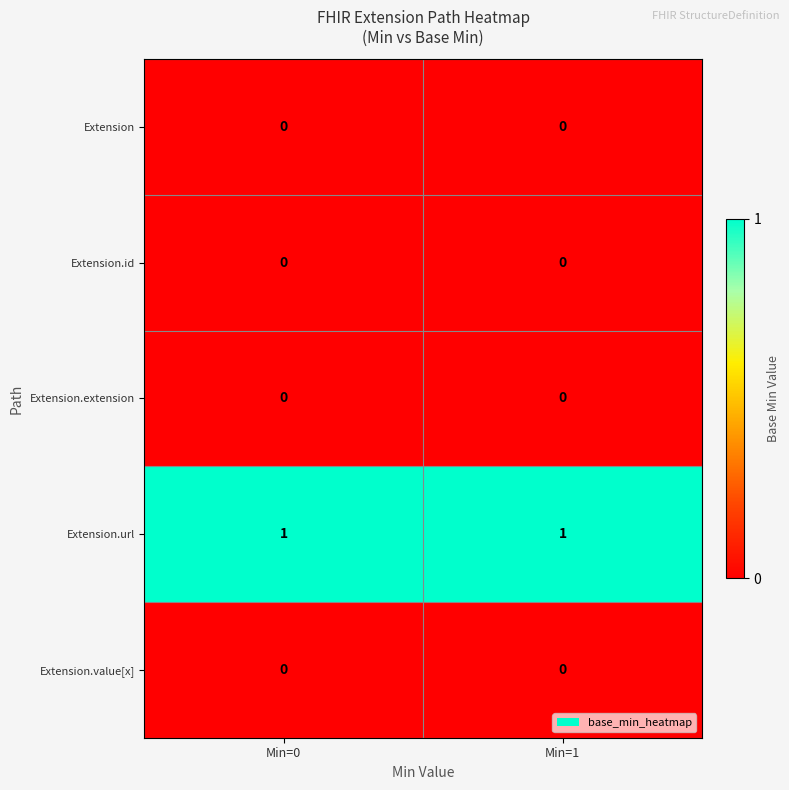

Is it true that Extension.url equals 2 at Min=1?

False